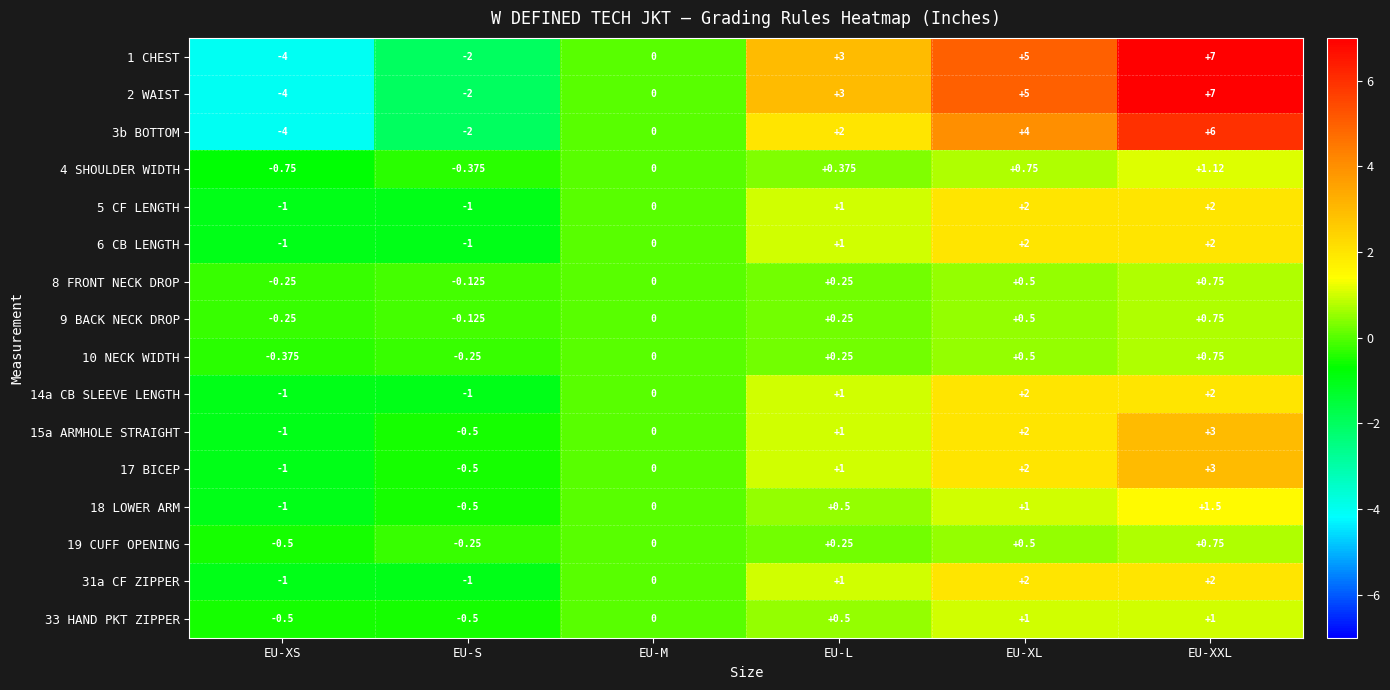

How many data points in 31a CF ZIPPER are less than 1?

3